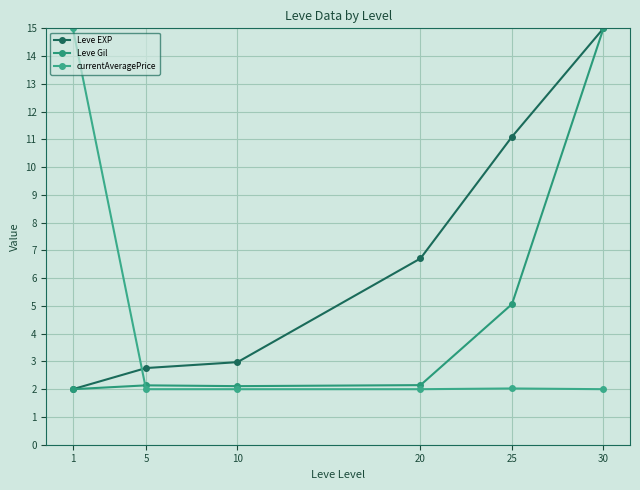

What are all the series names shown in the legend?

Leve EXP, Leve Gil, currentAveragePrice